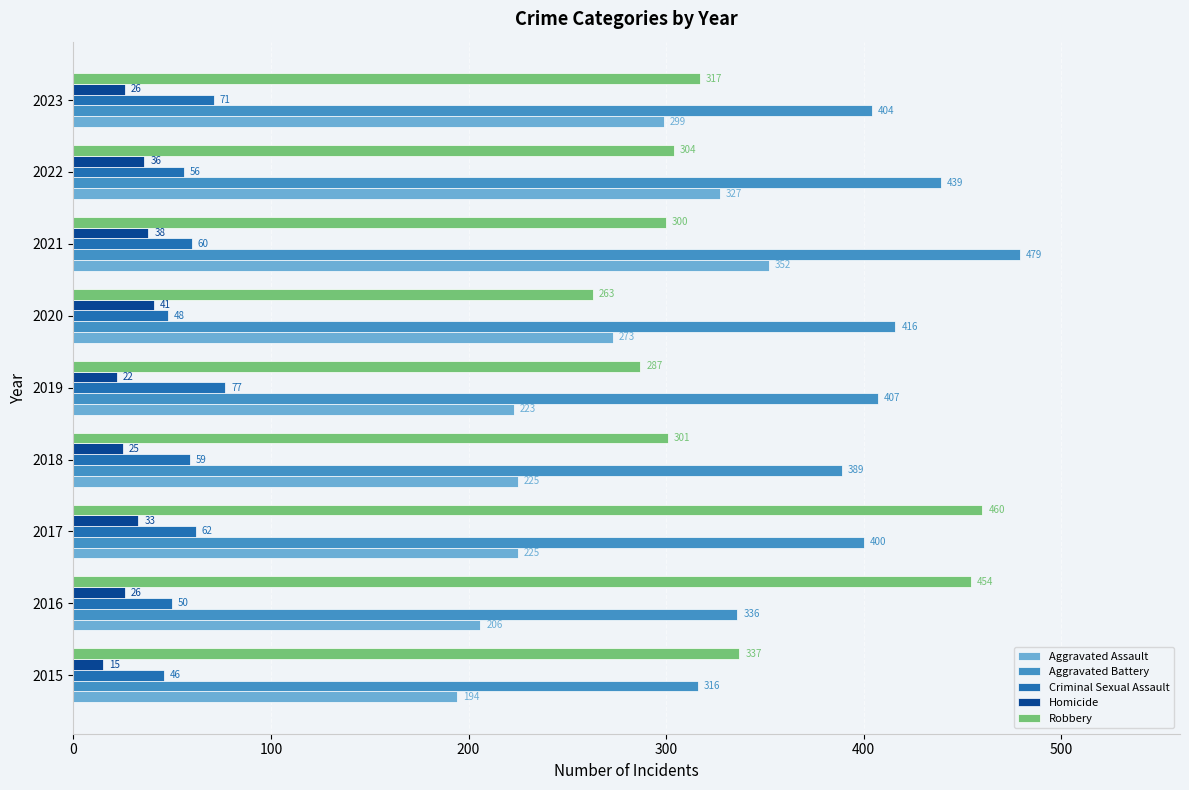

What is the difference between the maximum and second lowest values in the Criminal Sexual Assault series?

29